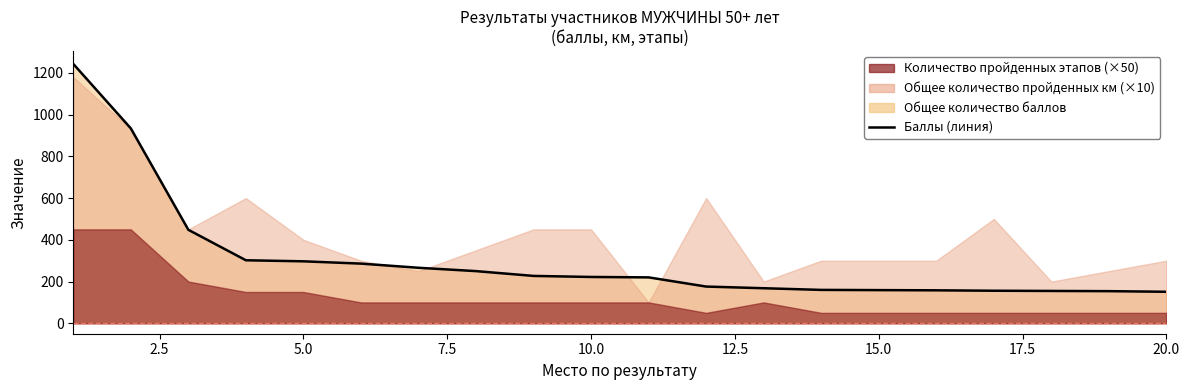

Which label corresponds to the smallest value in the chart?

20.0